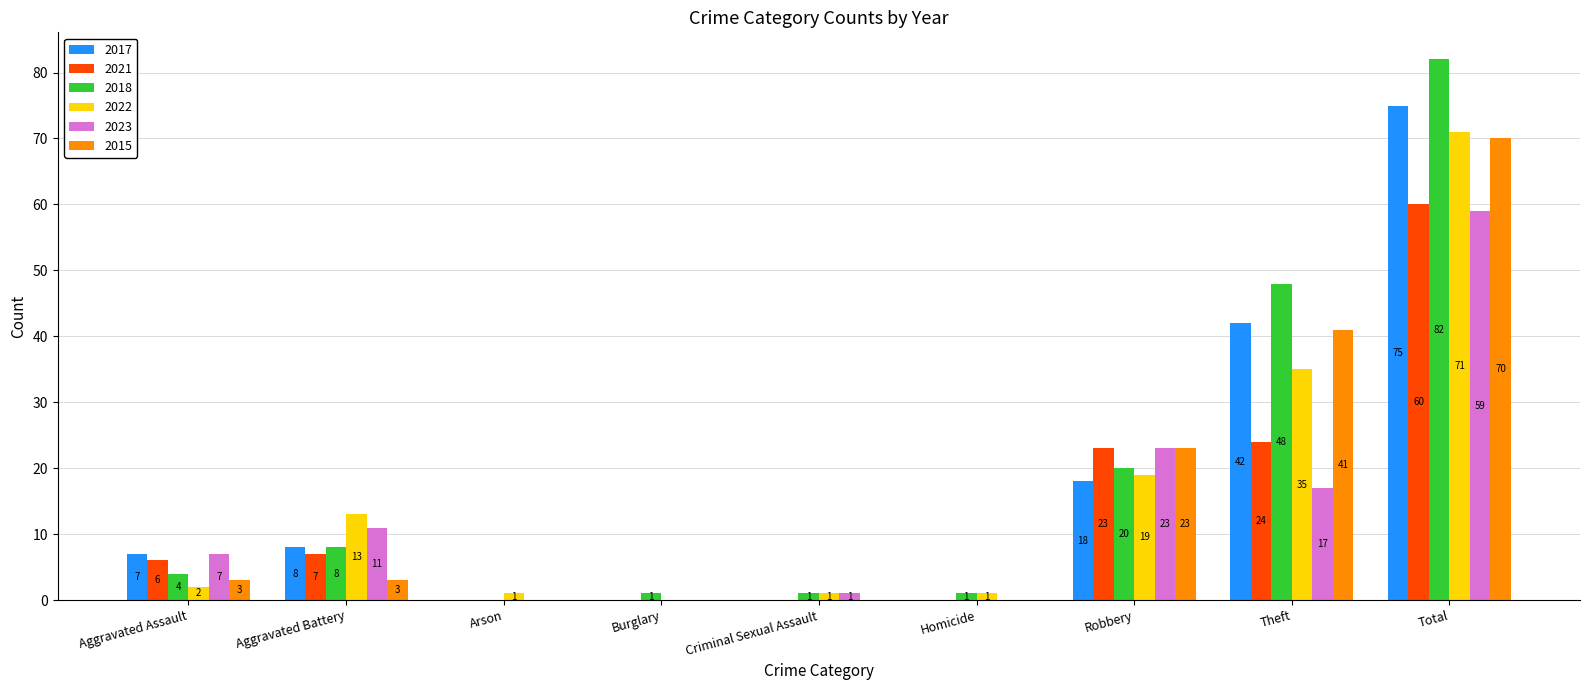

How many positive values does the 2015 series have?

5